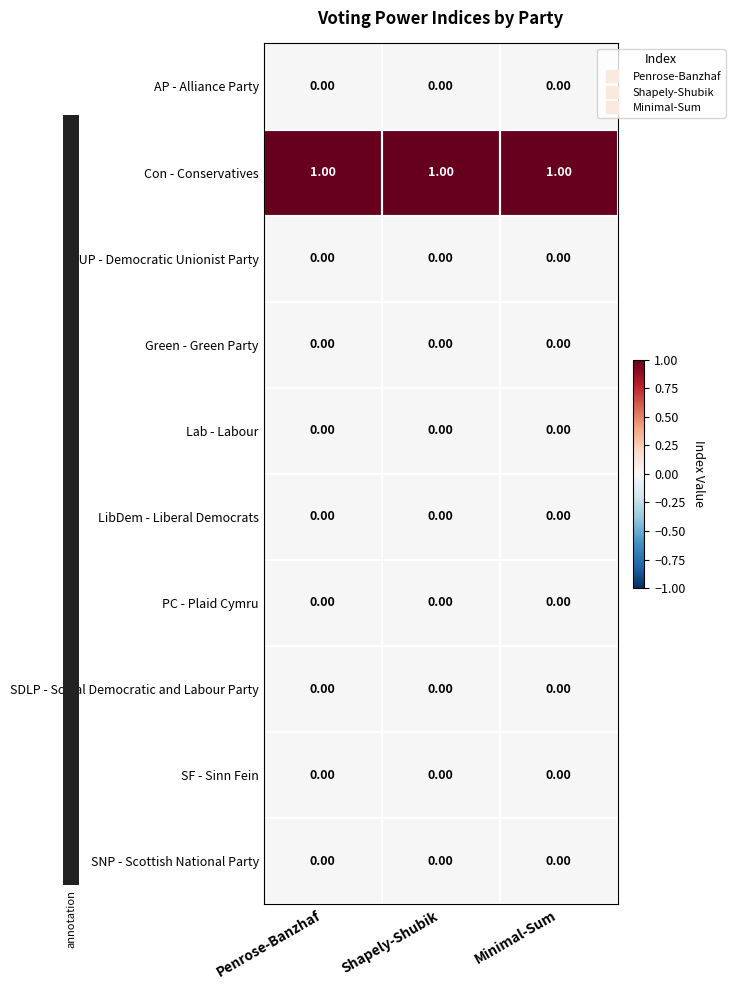

Is the value of Con - Conservatives at Minimal-Sum greater than the value of SNP - Scottish National Party at Penrose-Banzhaf?

Yes